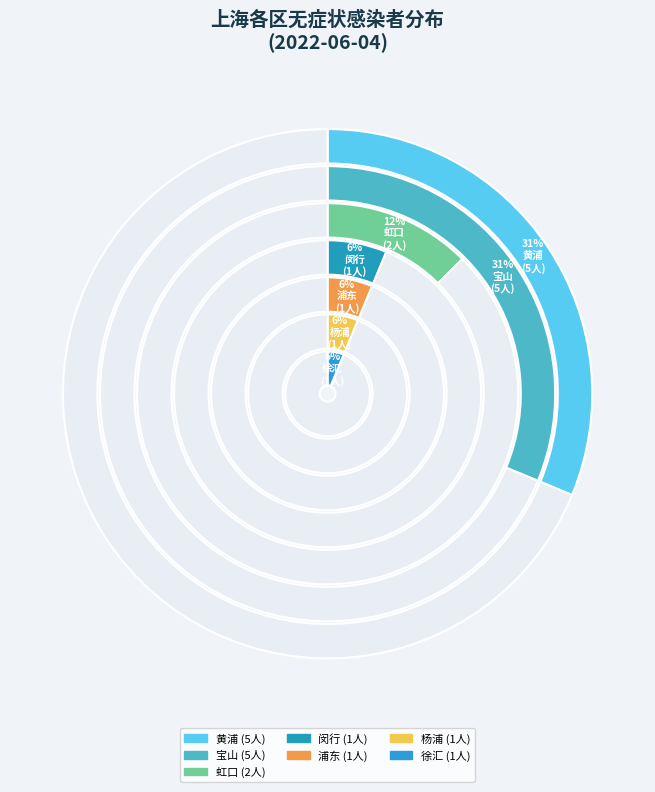

How many slices are in this pie chart?

7